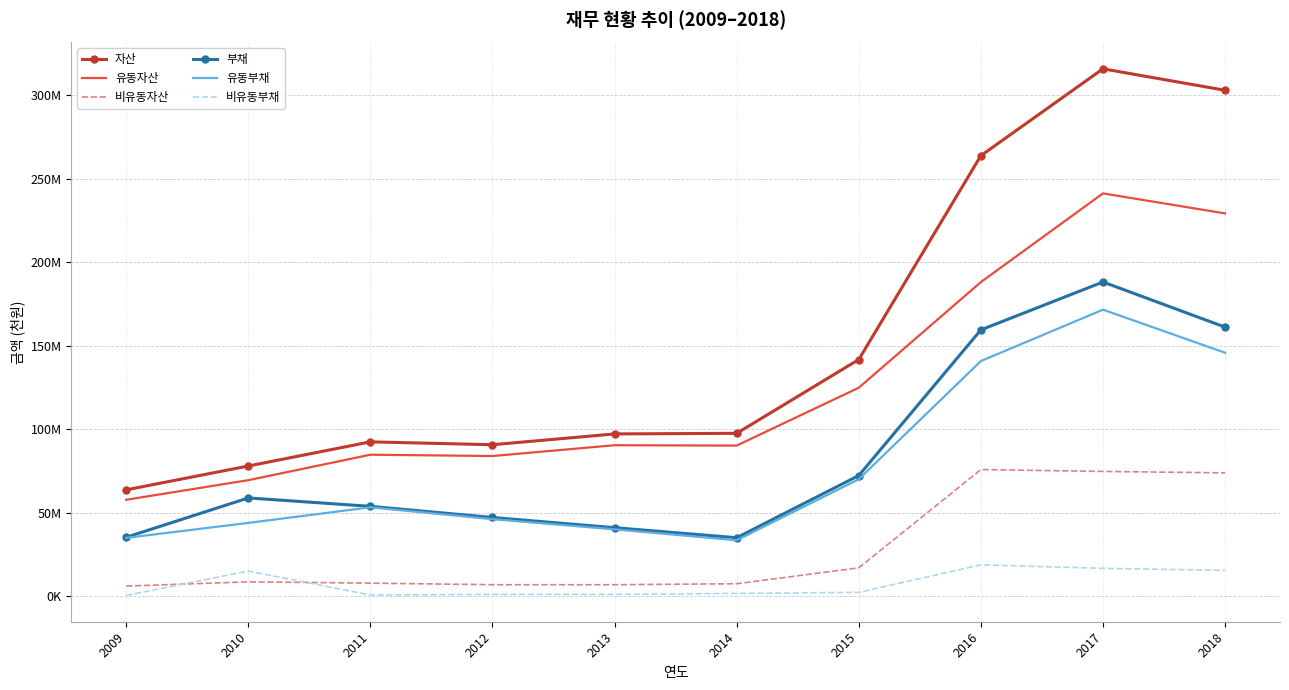

What are all the series names shown in the legend?

자산, 유동자산, 비유동자산, 부채, 유동부채, 비유동부채